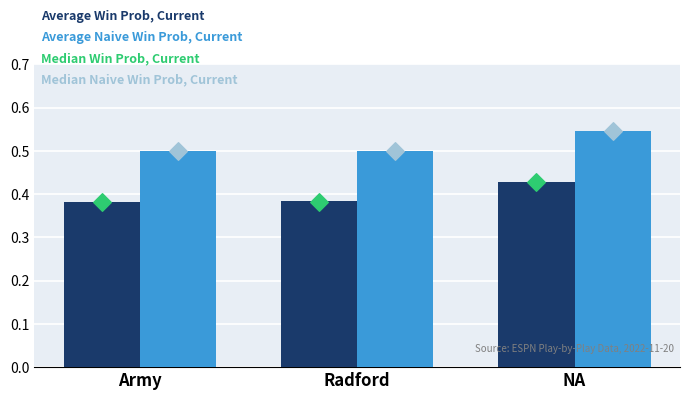

Which series reaches the maximum Y coordinate?

Median Naive Win Prob